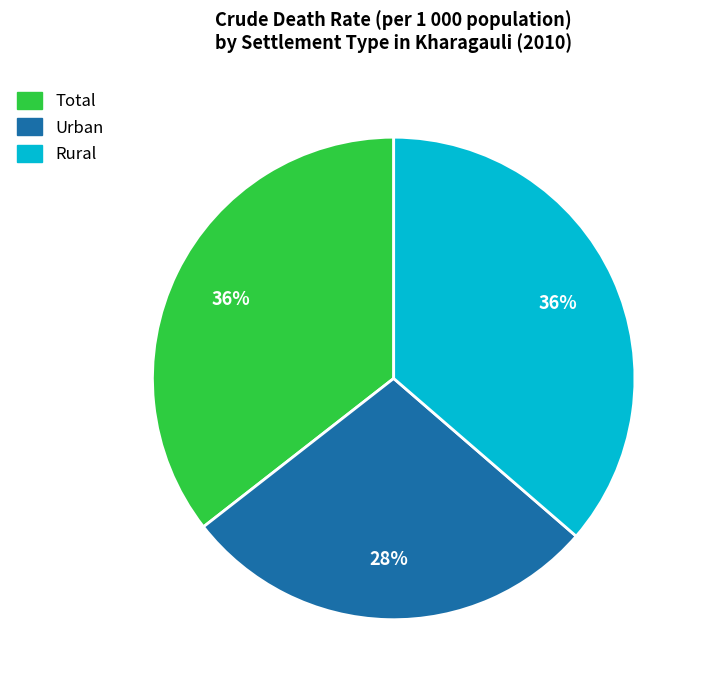

Combined, do Urban and Total account for over 50%?

Yes